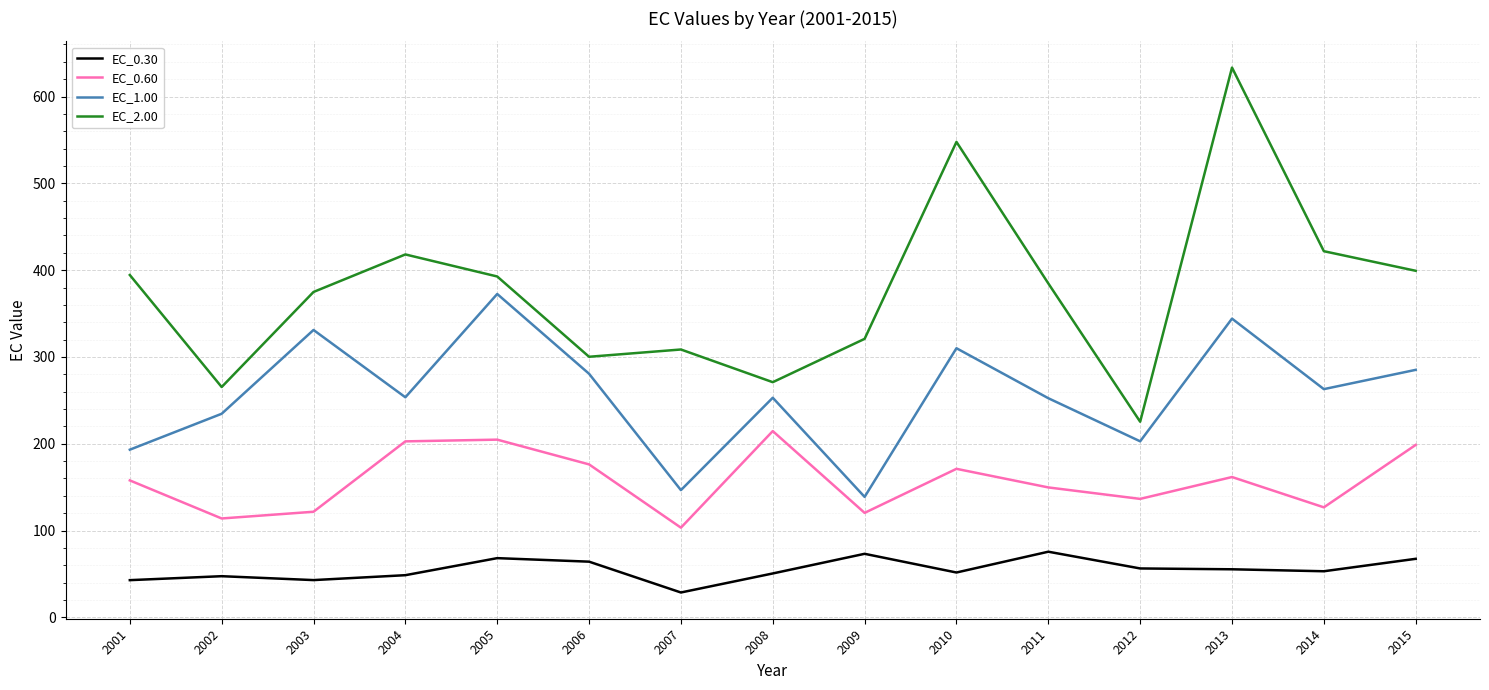

In EC_1.00, how many points are lower than both neighbors (excluding endpoints)?

5